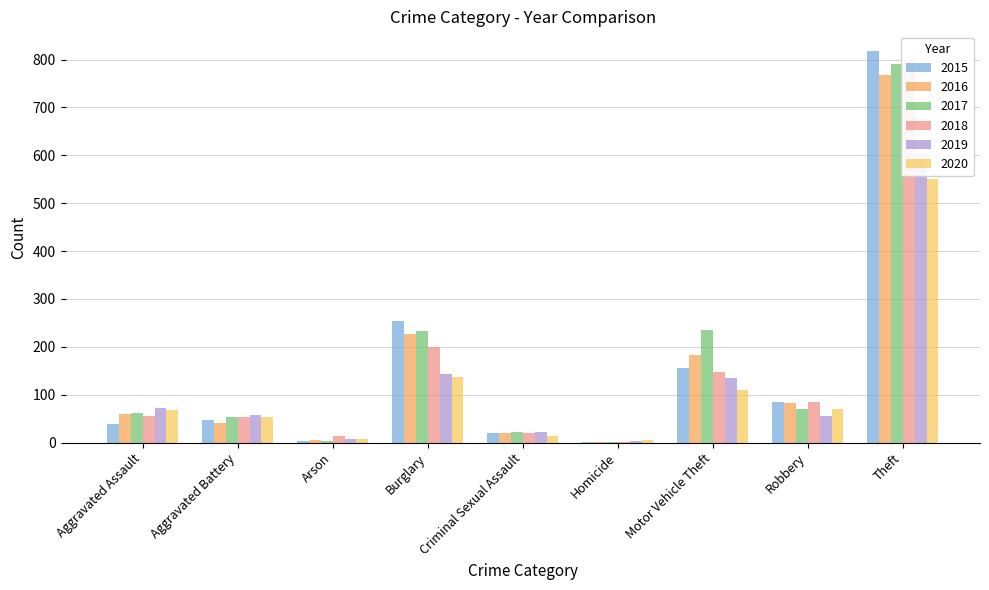

What is the maximum value for 2020?

550